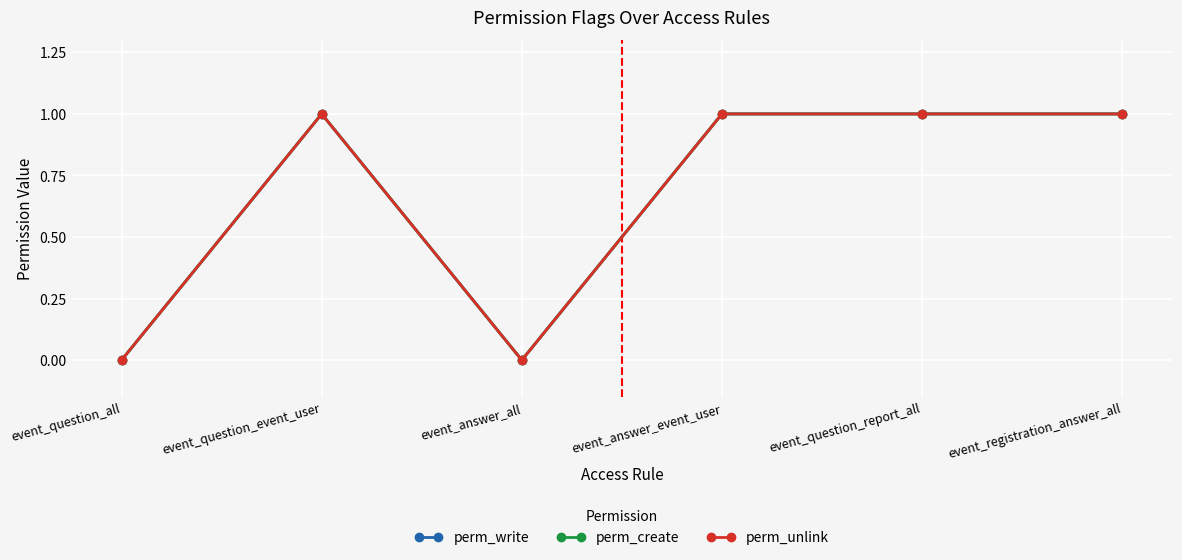

True or false: perm_unlink has a value of 1 at event_question_report_all.

True